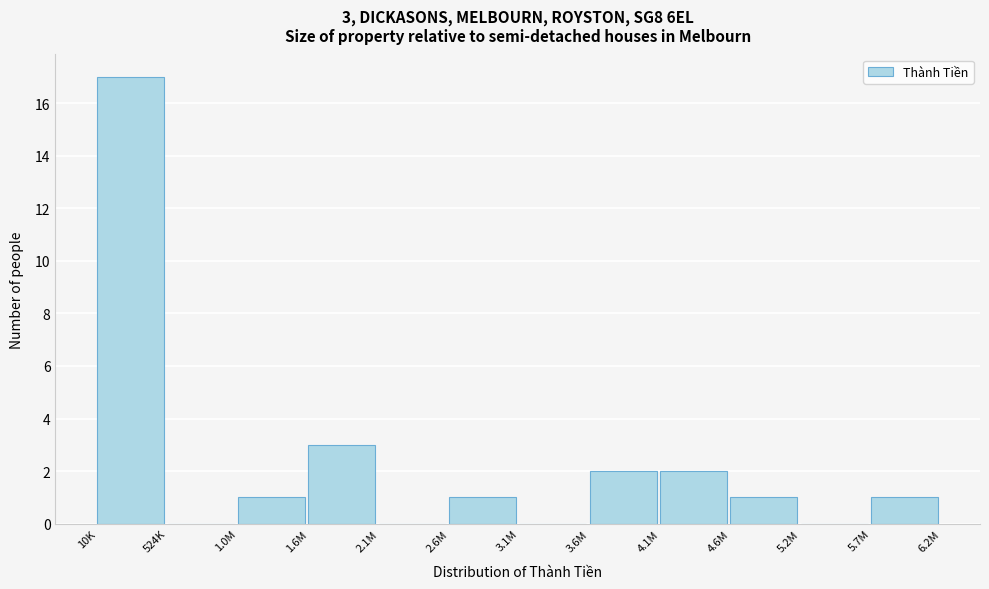

Reading left to right, transcribe all the data shown in this chart.

10K=17	524K=0	1.0M=1	1.6M=3	2.1M=0	2.6M=1	3.1M=0	3.6M=2	4.1M=2	4.6M=1	5.2M=0	5.7M=1